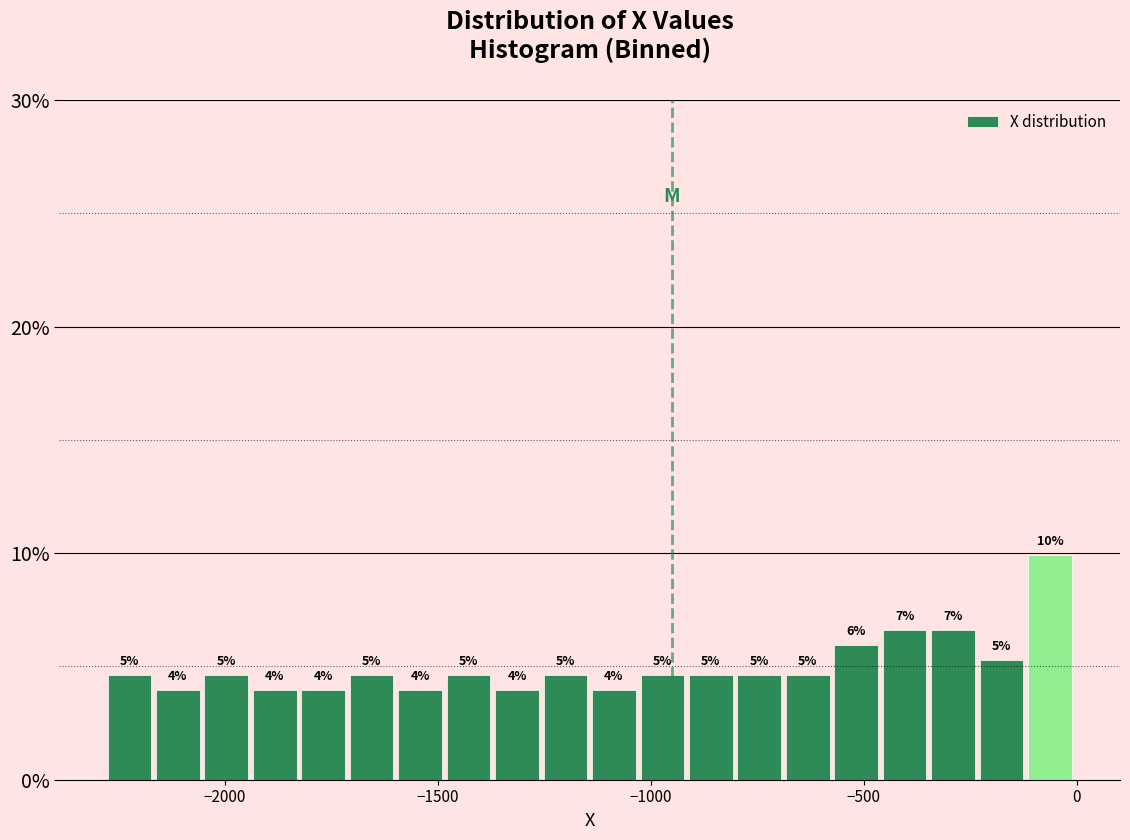

Read against the x-axis, roughly where is the centre of the tallest bar?

-50